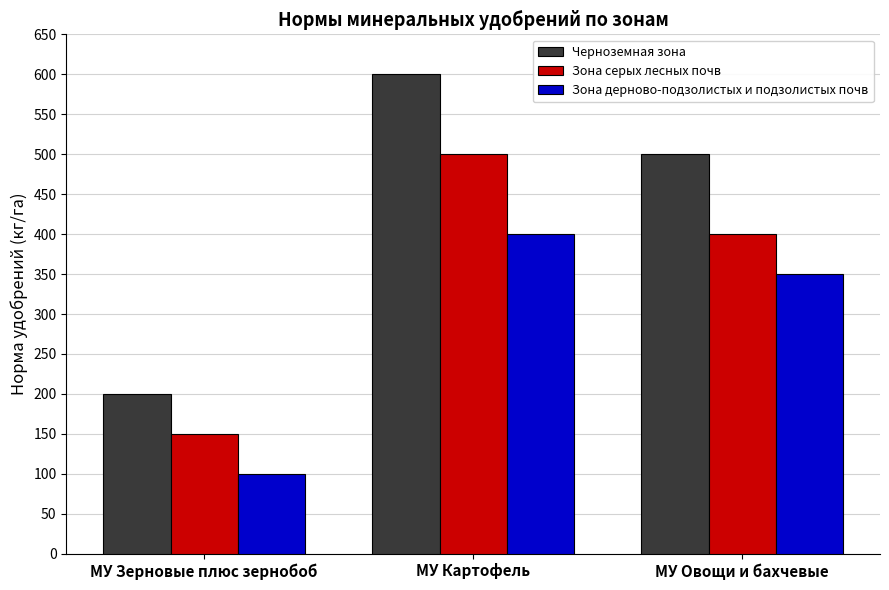

Reading left to right, list all the values displayed in this chart.

Черноземная зона: МУ Зерновые плюс зернобоб=200	МУ Картофель=600	МУ Овощи и бахчевые=500
Зона серых лесных почв: МУ Зерновые плюс зернобоб=150	МУ Картофель=500	МУ Овощи и бахчевые=400
Зона дерново-подзолистых и подзолистых почв: МУ Зерновые плюс зернобоб=100	МУ Картофель=400	МУ Овощи и бахчевые=350